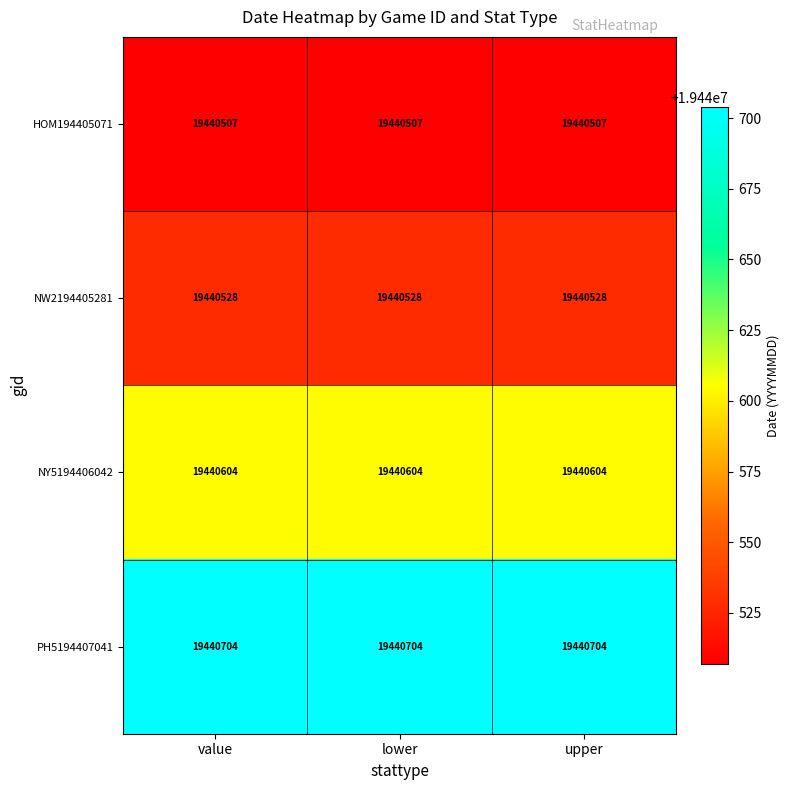

What is the total value across all series at upper?

77762343